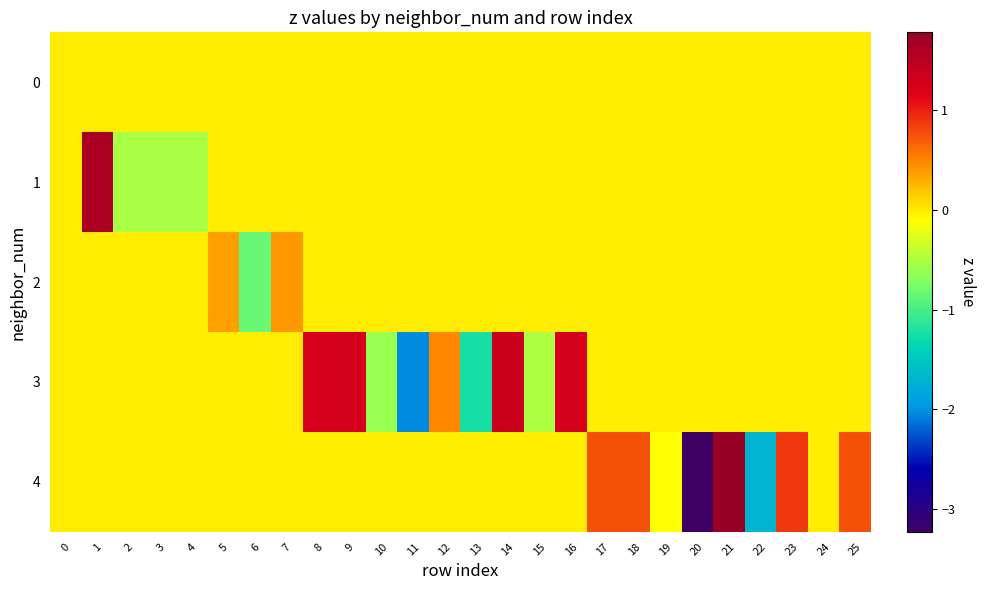

Which series changed the most between 2 and 4?

1